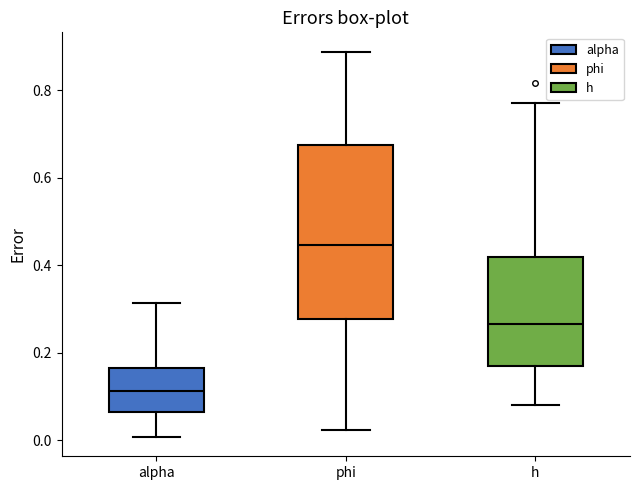

Which box is the tallest, from its lower edge to its upper edge?

phi